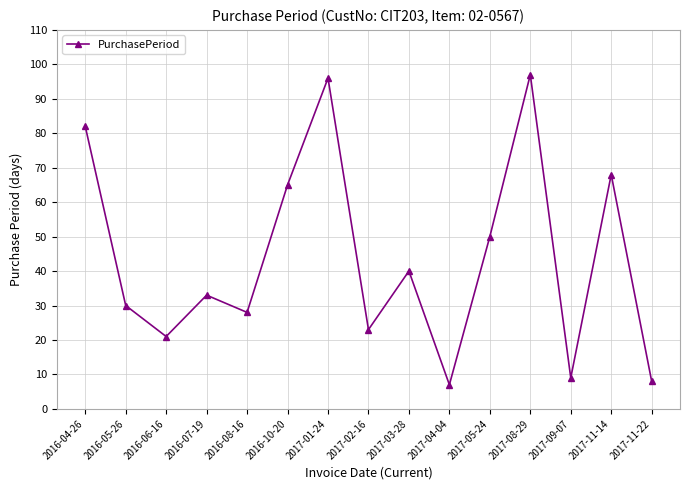

What is the change in value from 2016-05-26 to 2017-04-04?

-23